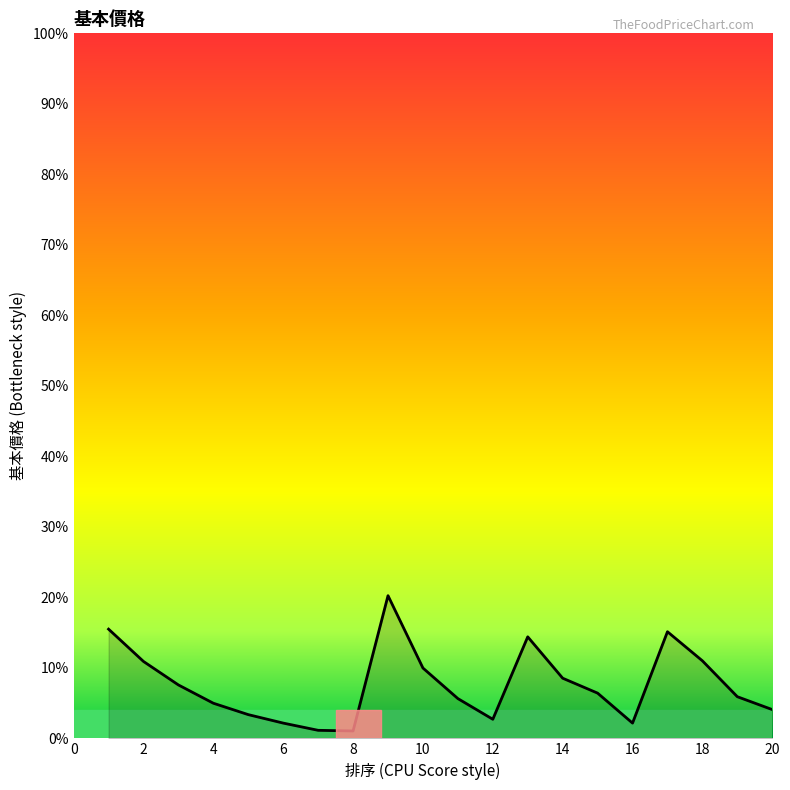

Where is the data nearest to the value 1277?

2